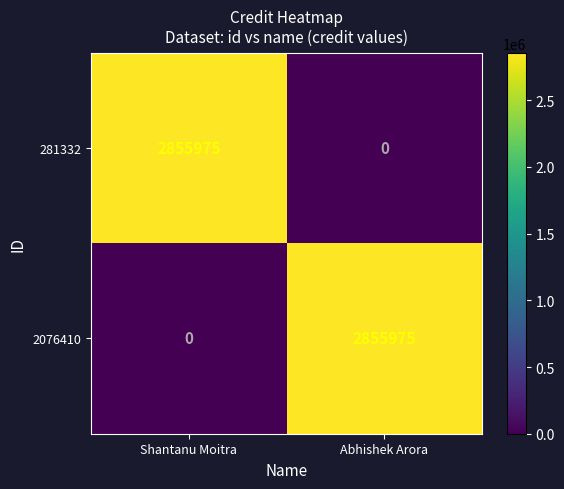

What is the difference between the highest and lowest values at Abhishek Arora?

2855975